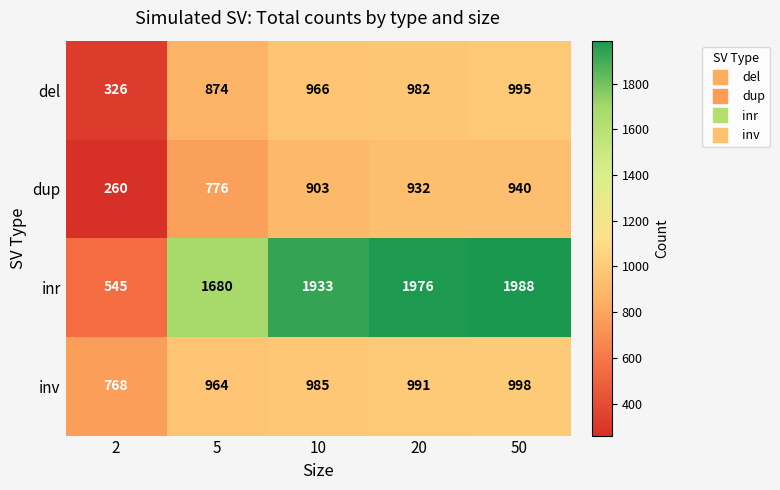

What is the sum of all del values?

4143